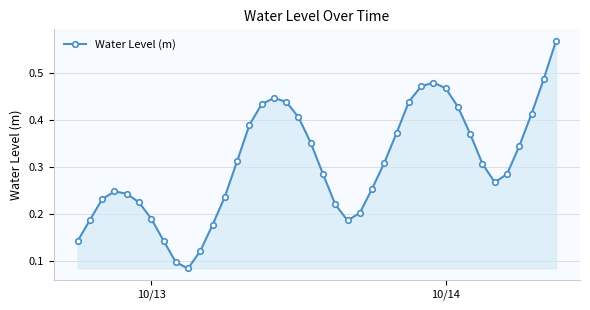

How many lines are shown in the chart?

1